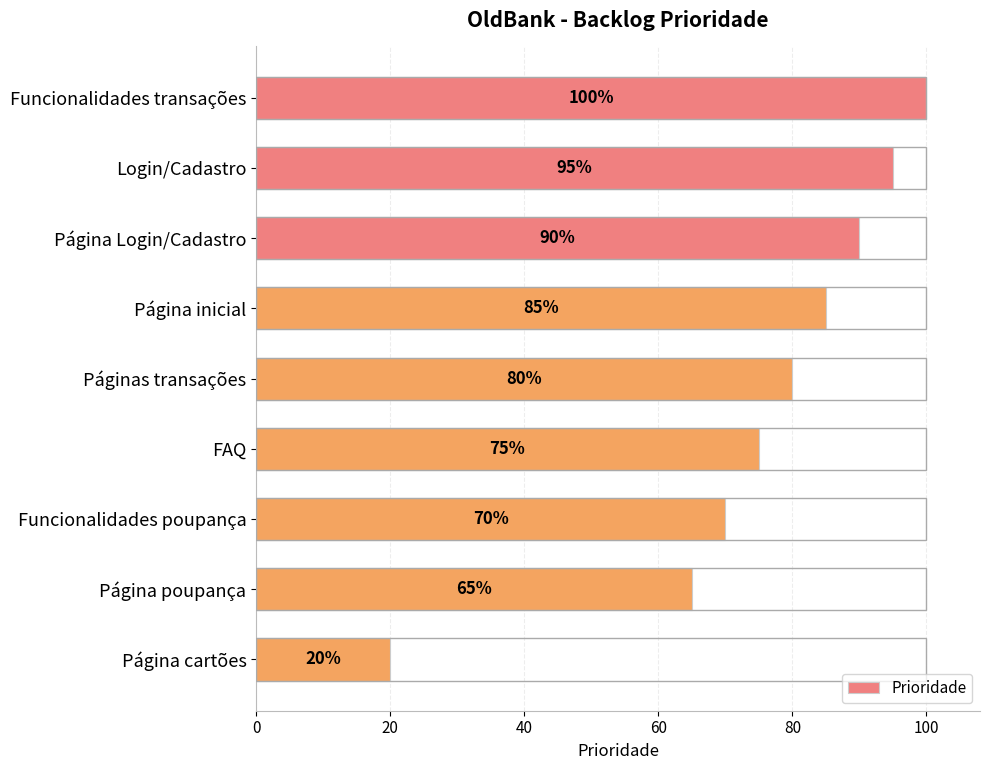

Where is the data nearest to the value 60?

Página poupança